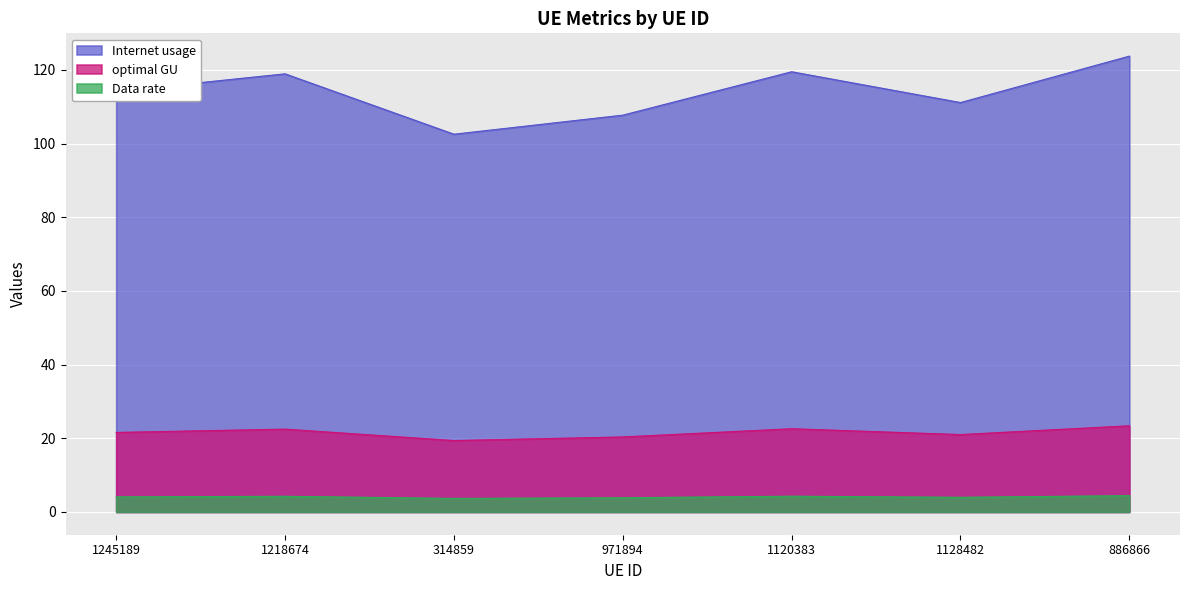

What is the label of the 7th point from the left?

886866